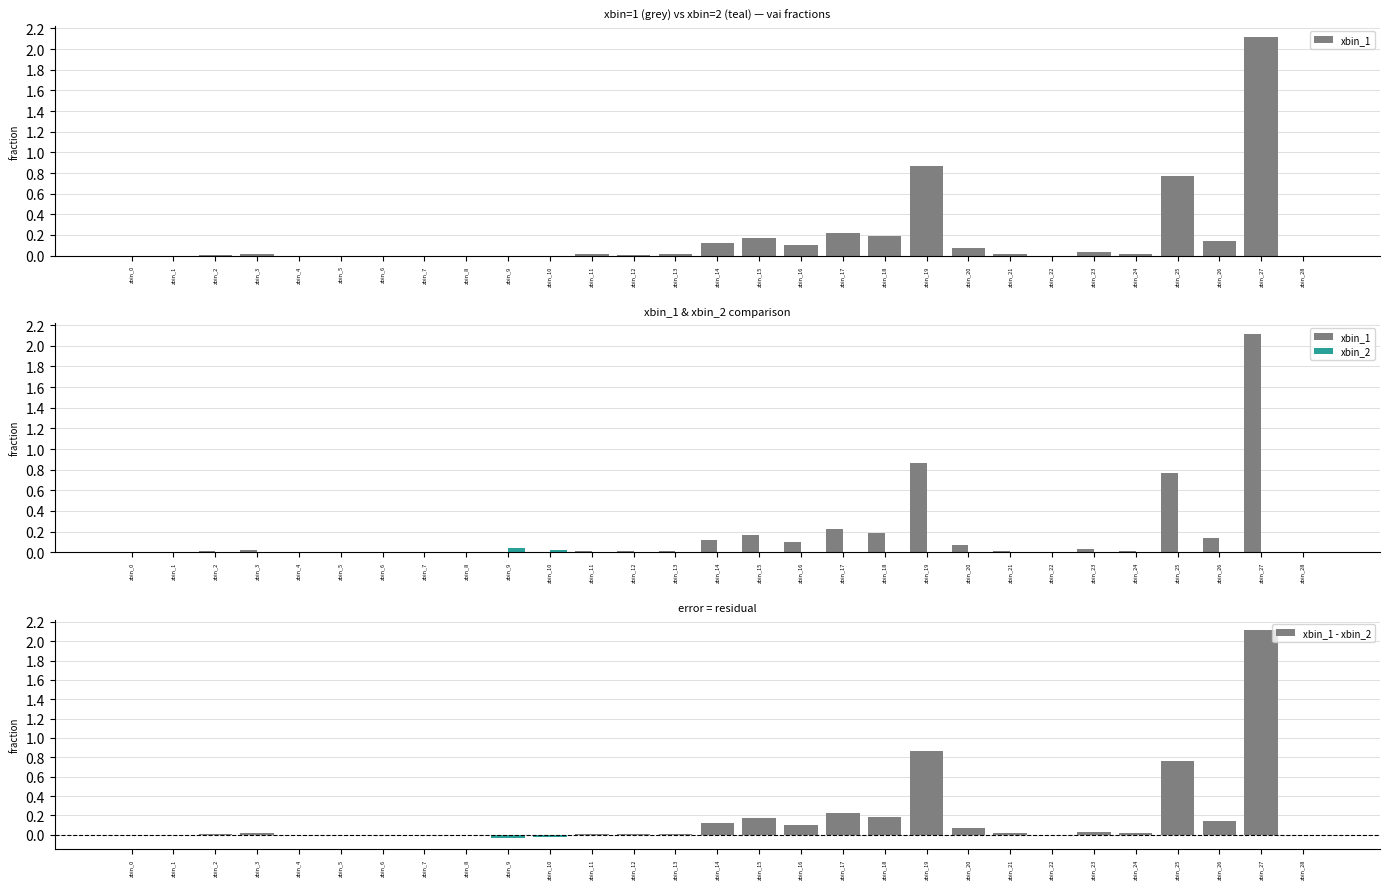

Which category has the highest value in the xbin_1 - xbin_2 series?

zbin_27